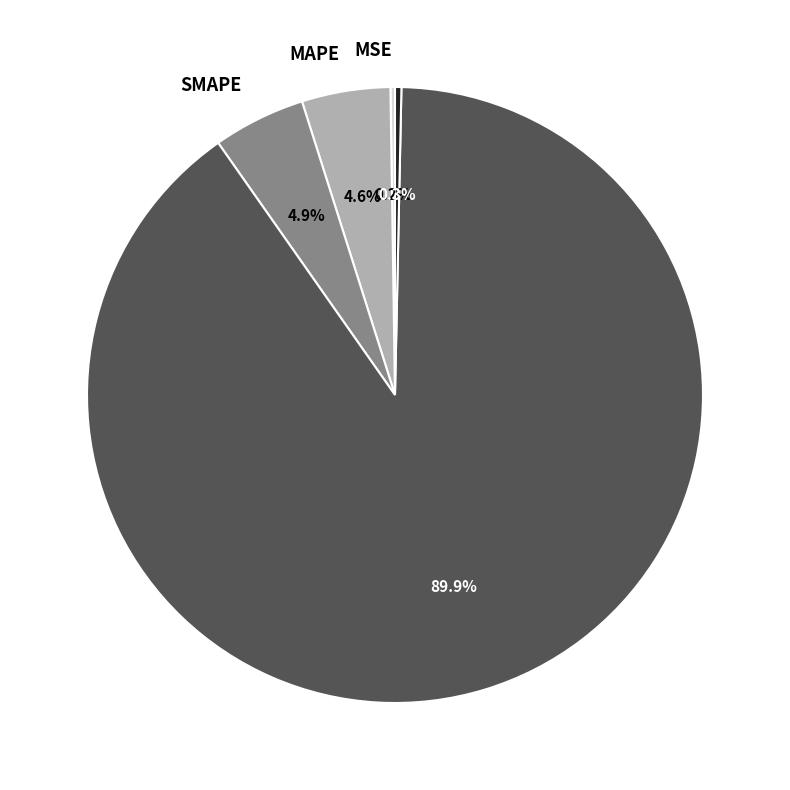

Is there a majority slice in this chart?

Yes